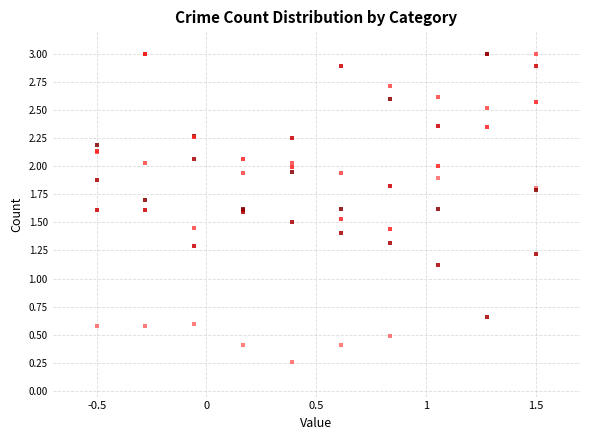

Across all series, what Y value is closest to 1?

1.1